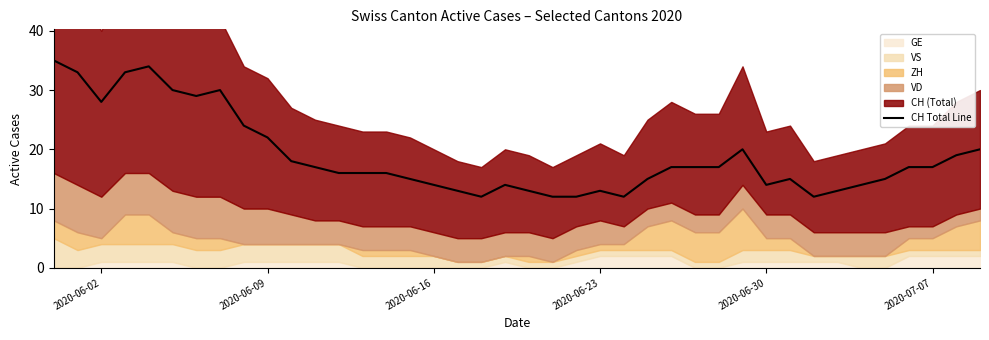

True or false: CH Total Line has a value of 9 at 2020-06-30.

False